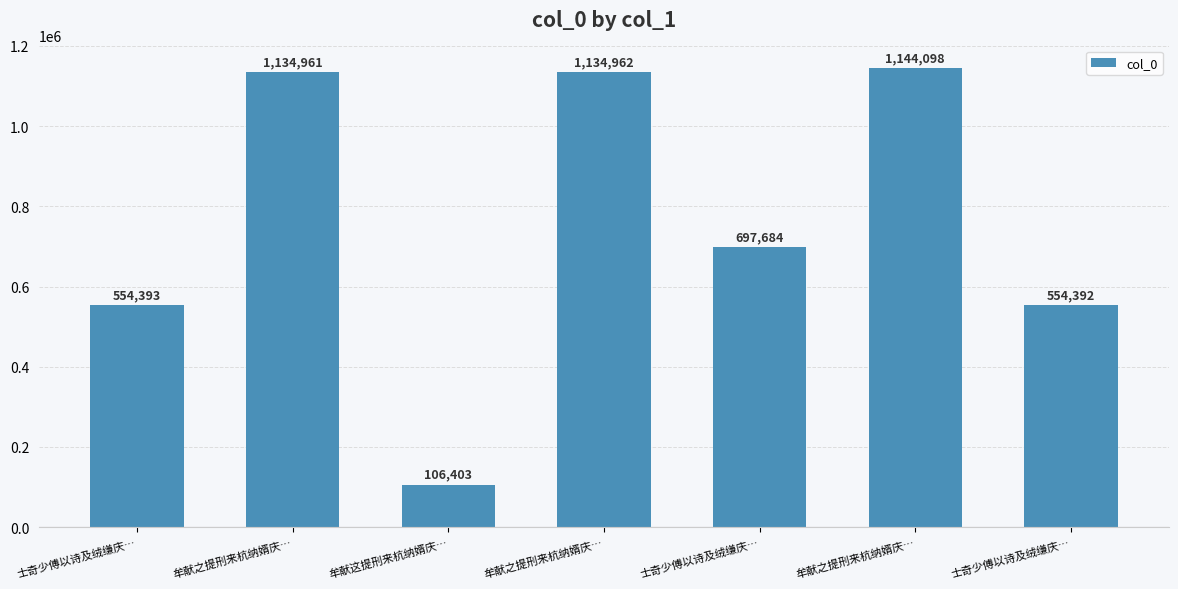

What is the approximate value at 士奇少傅以诗及绒缣庆…, to the nearest 10?

697680